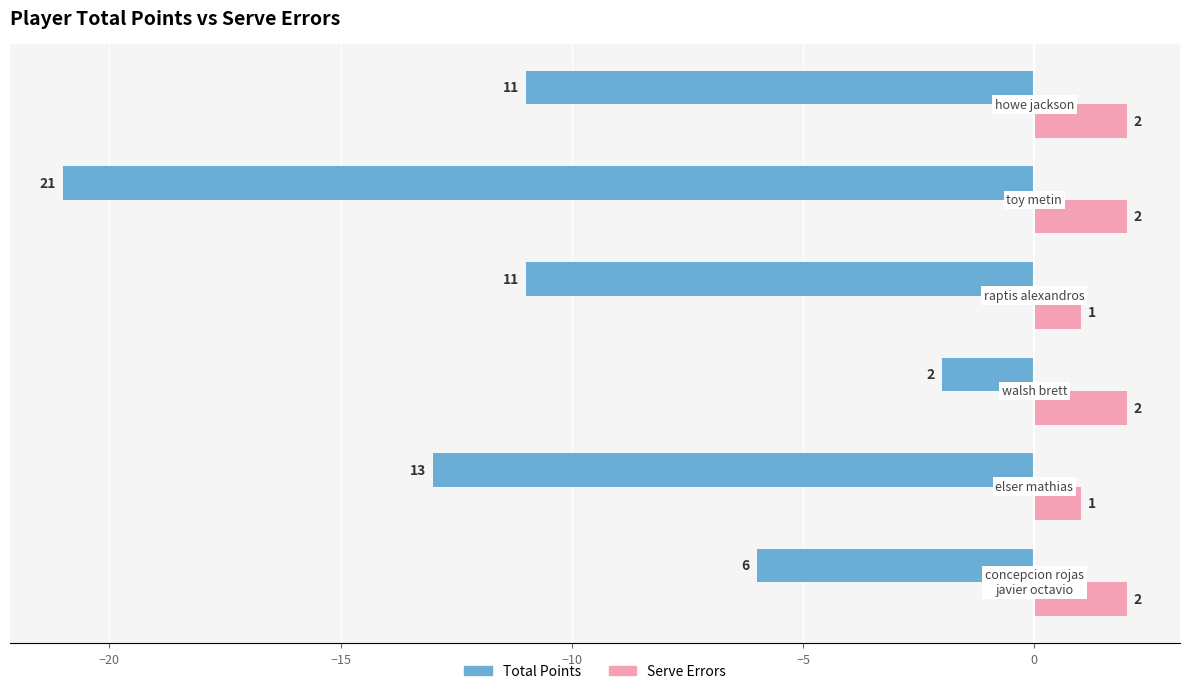

What is the lowest value of the Total Points series?

-21